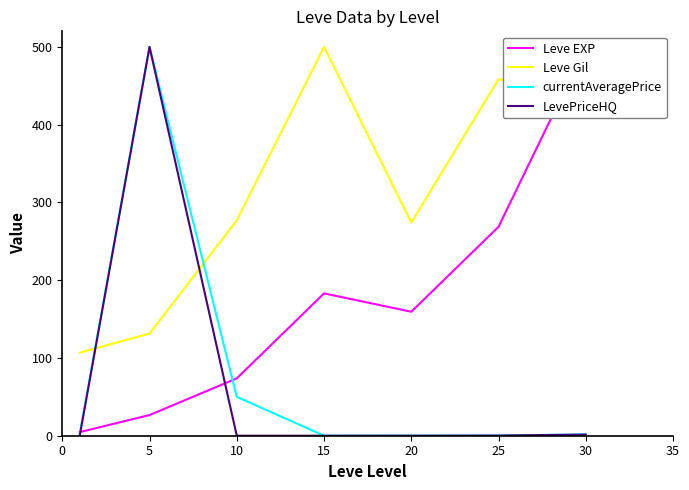

At which category does the chart reach its minimum across all series?

10